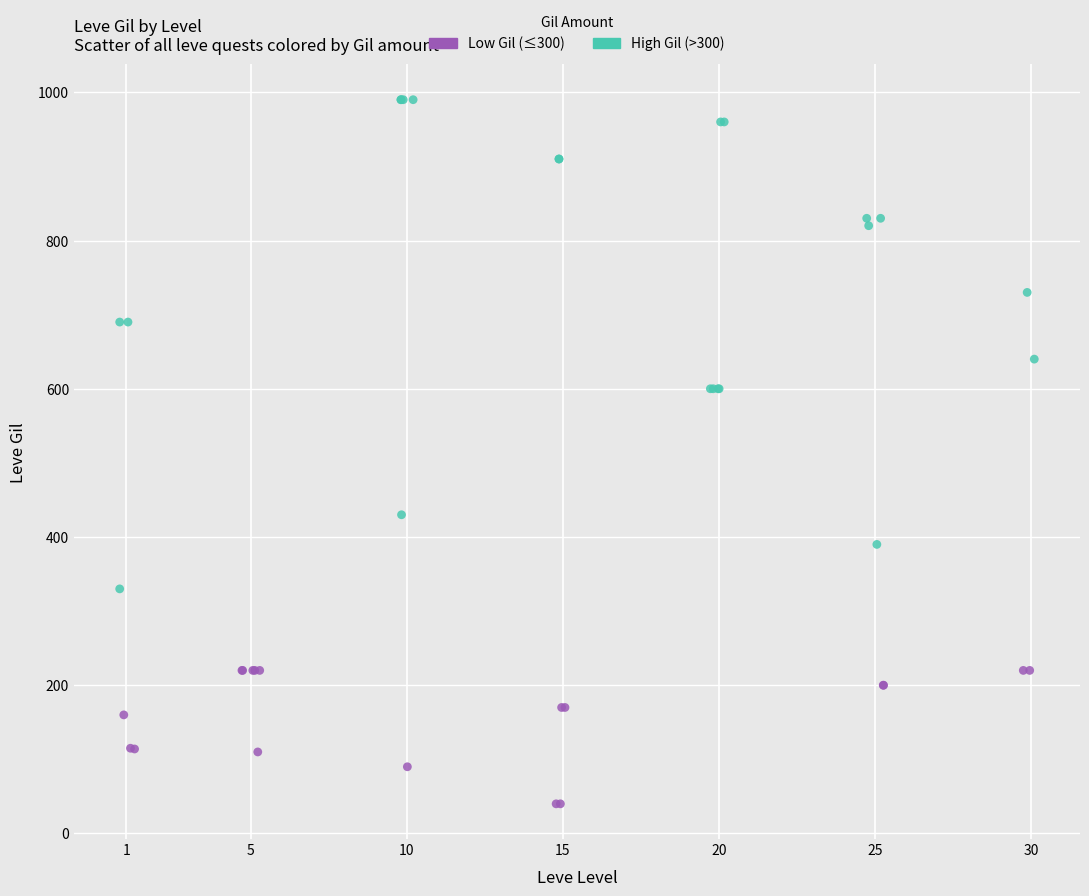

Which series contains the highest Y value?

High Gil (>300)